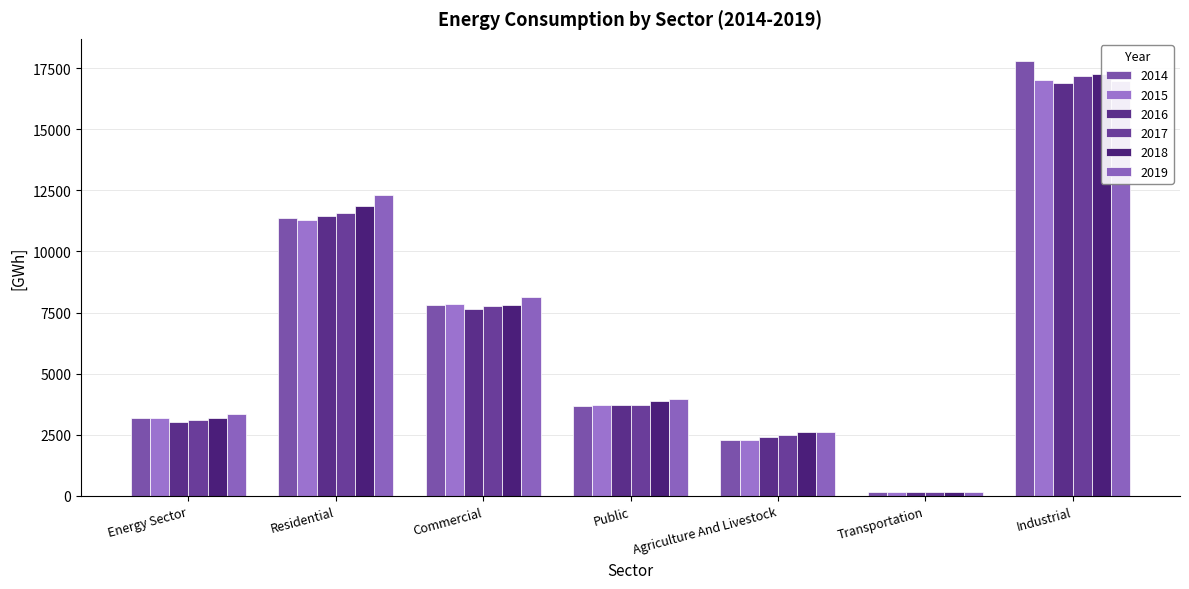

At how many categories does at least one series exceed 11137?

2